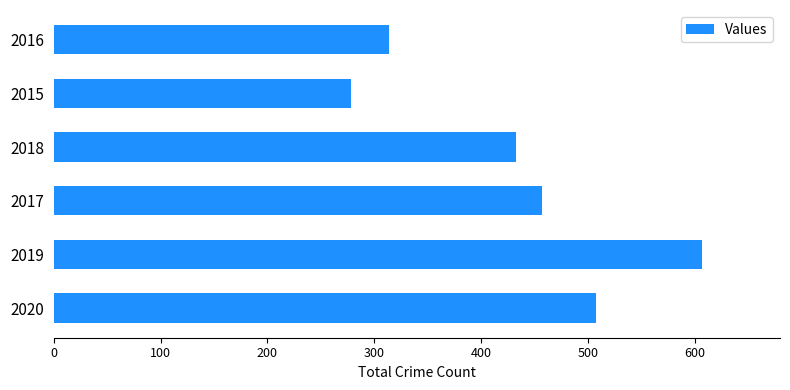

Which label corresponds to the largest value in the chart?

2019